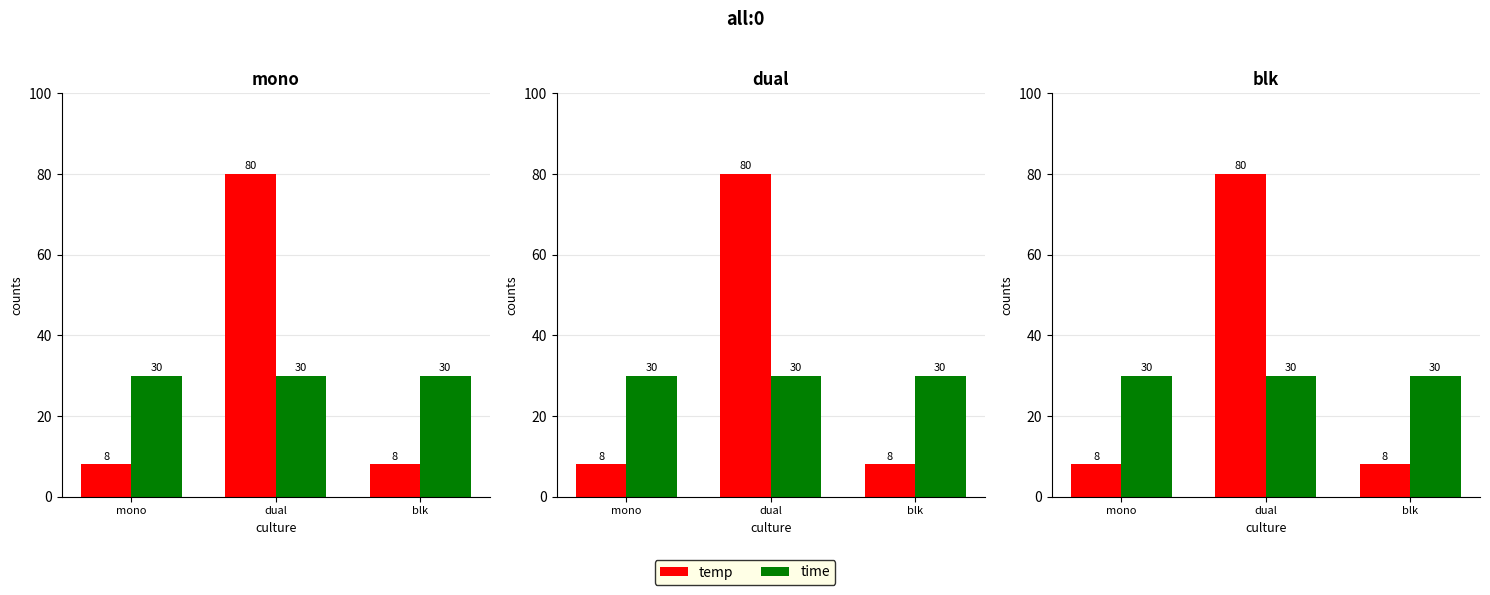

What is the label of the 3rd bar from the left?

blk